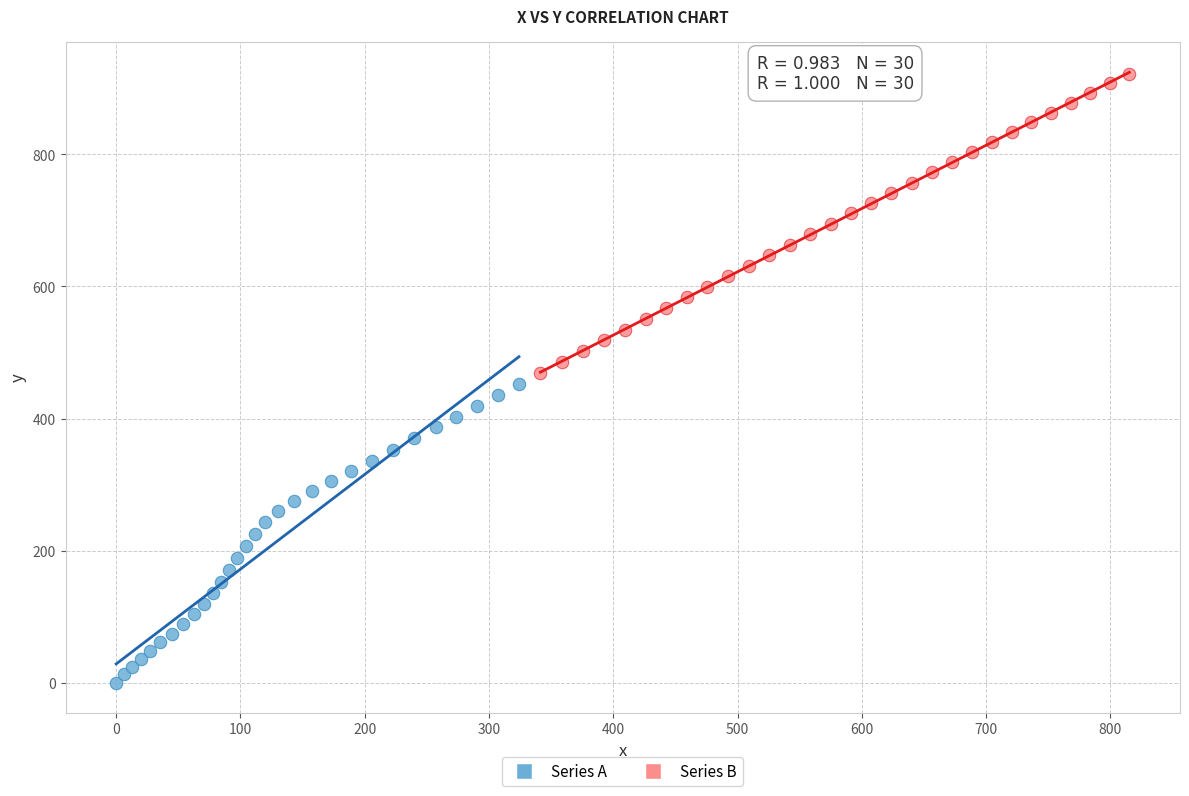

Which series reaches the maximum Y coordinate?

Series B